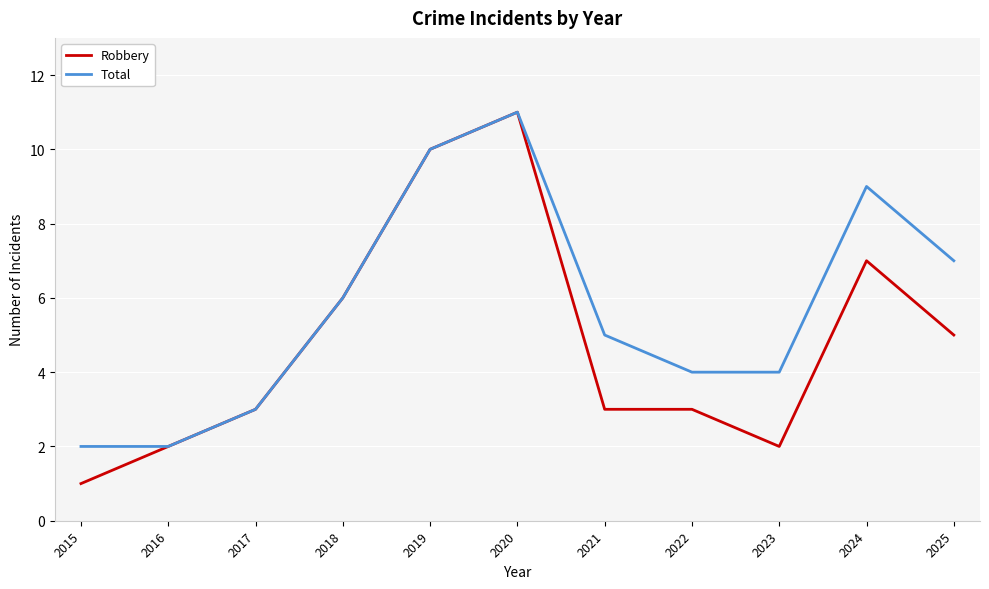

Reading right to left, what are all the values shown in this chart?

Robbery: 2025=5	2024=7	2023=2	2022=3	2021=3	2020=11	2019=10	2018=6	2017=3	2016=2	2015=1
Total: 2025=7	2024=9	2023=4	2022=4	2021=5	2020=11	2019=10	2018=6	2017=3	2016=2	2015=2